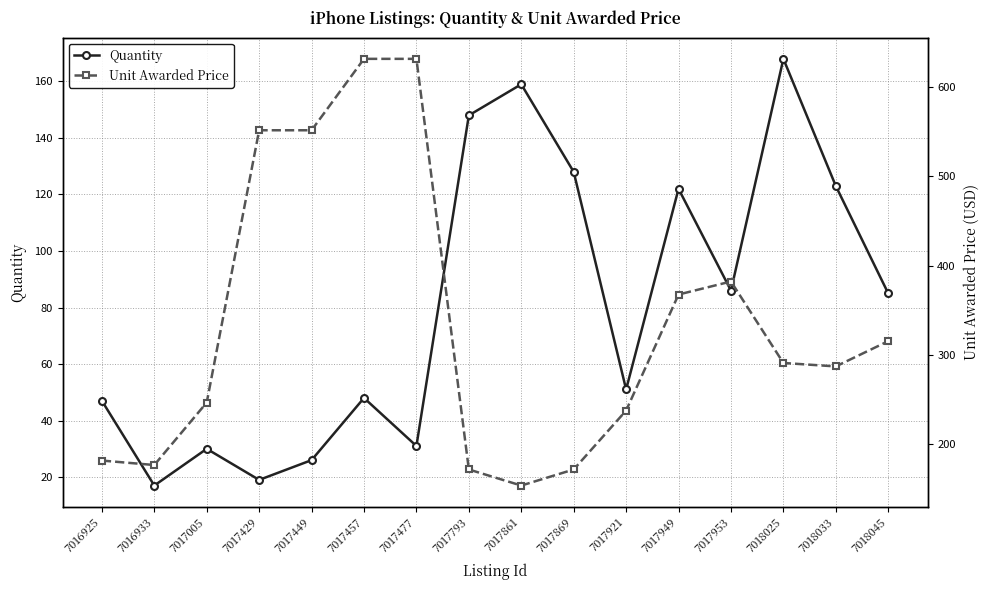

How many lines are shown in the chart?

2